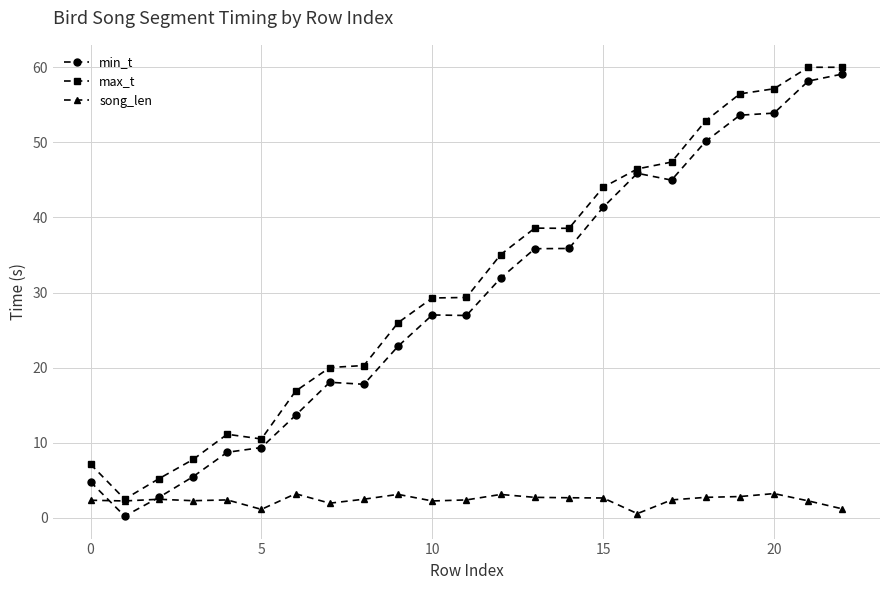

Which series has the largest total across all categories?

max_t